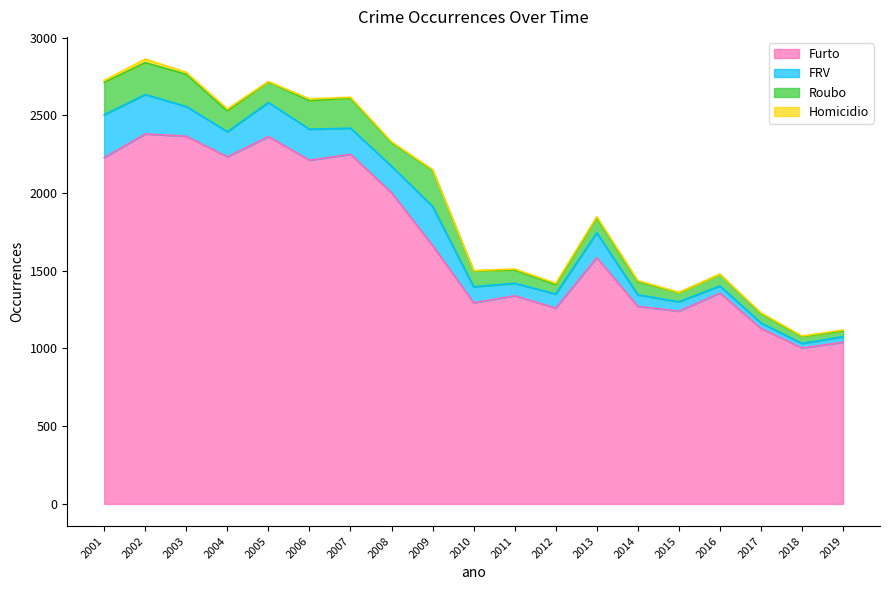

Where is the first local minimum for FRV?

2004